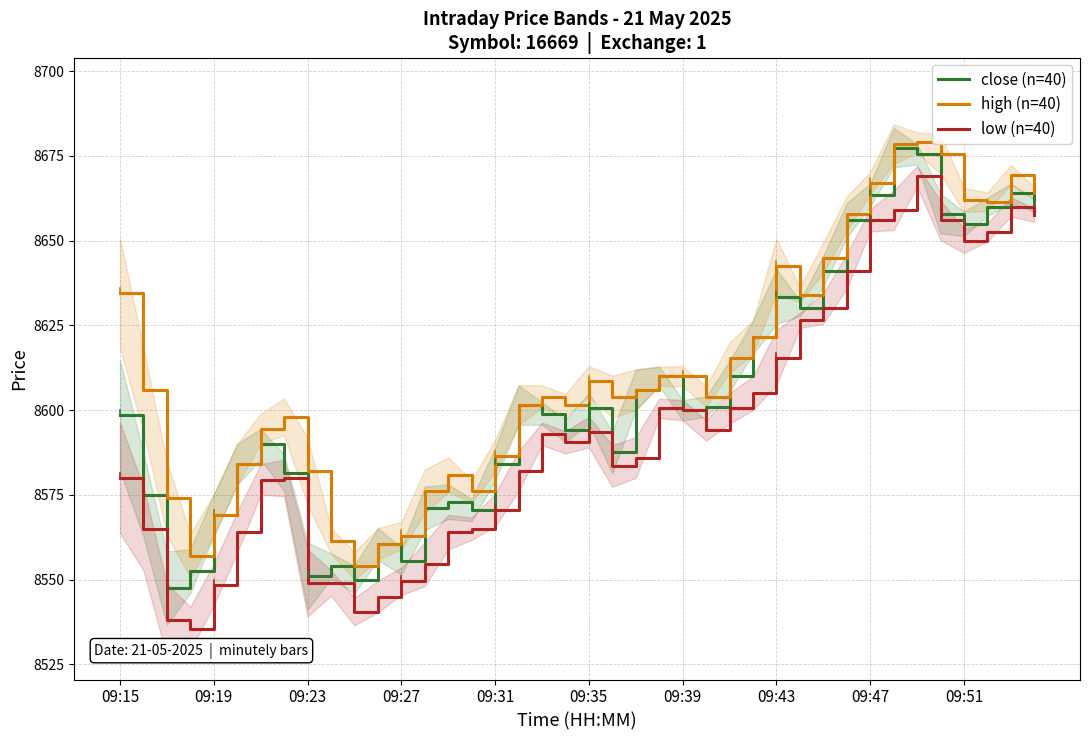

Is it true that close (n=40) equals 15091.8 at 29?

False